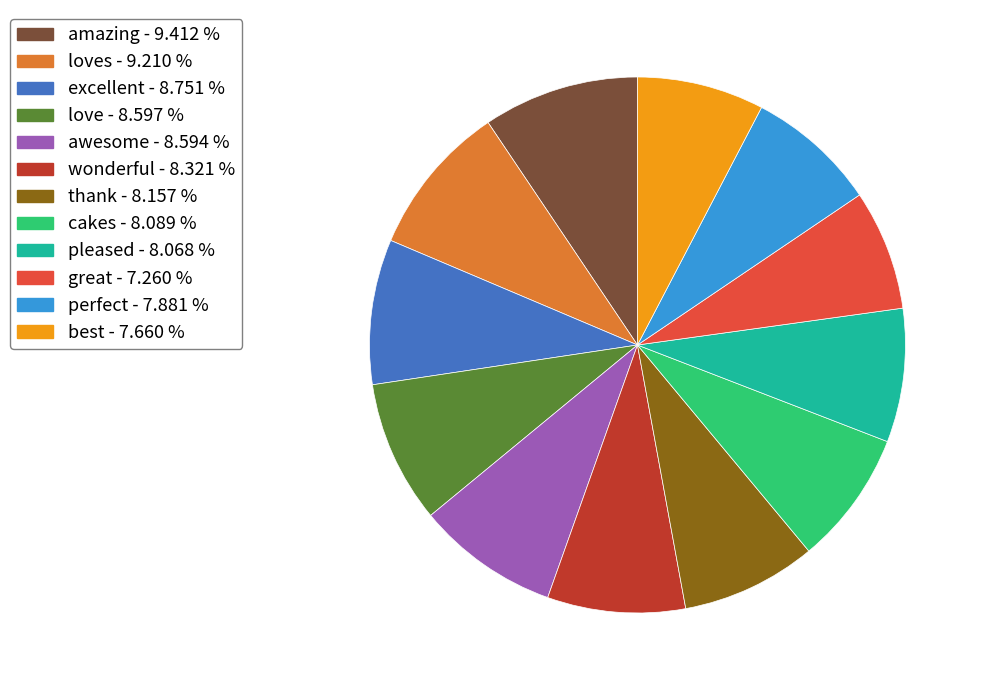

Is cakes - 8.089 % the majority of the pie?

No